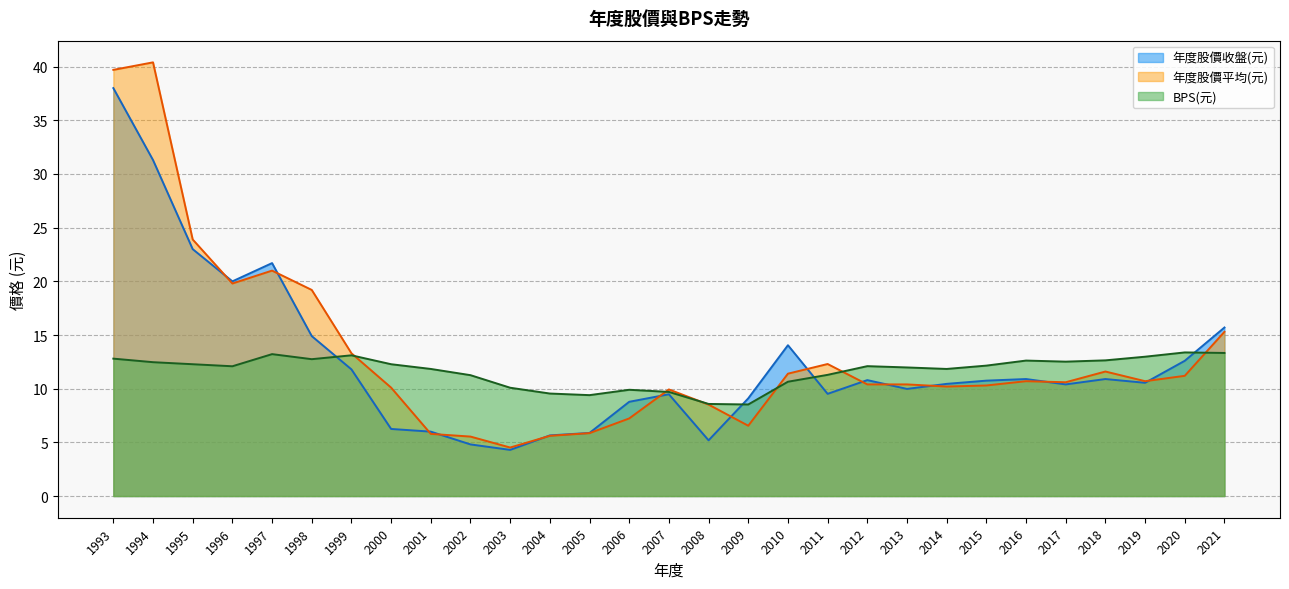

How many values in the 年度股價收盤(元) series exceed 10?

17